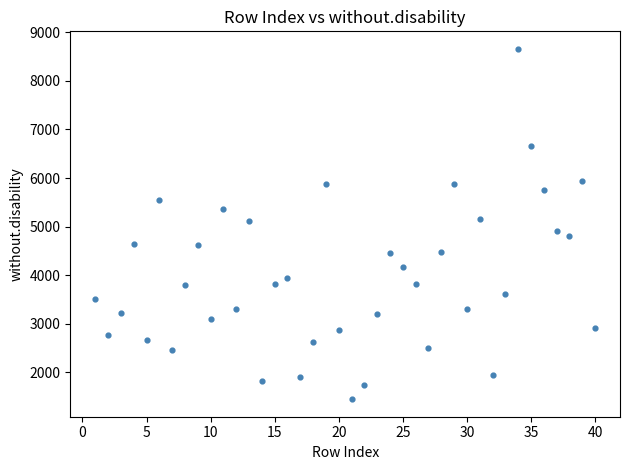

What is the range of Y values (max minus min)?

7207